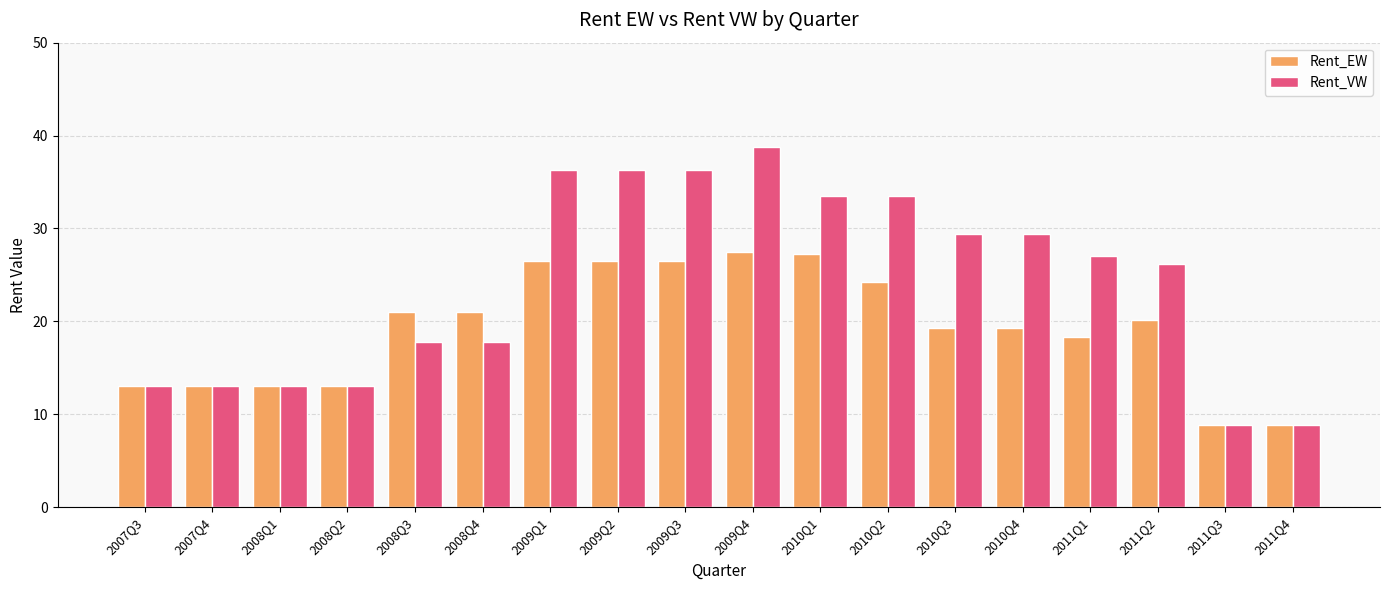

Does the chart contain any negative values?

No